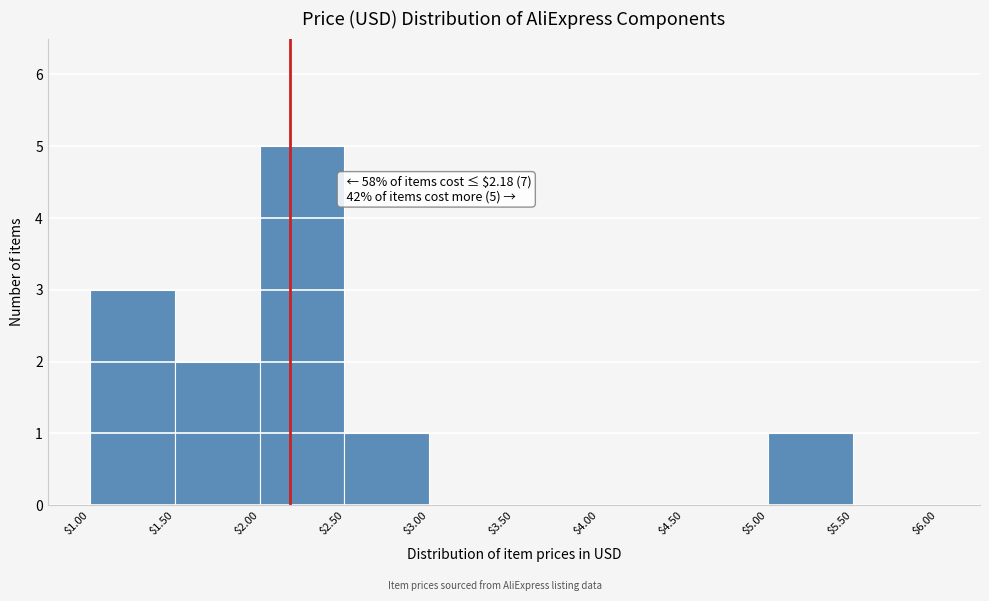

Which range on the x-axis has the tallest bar?

$2.00 to $2.50